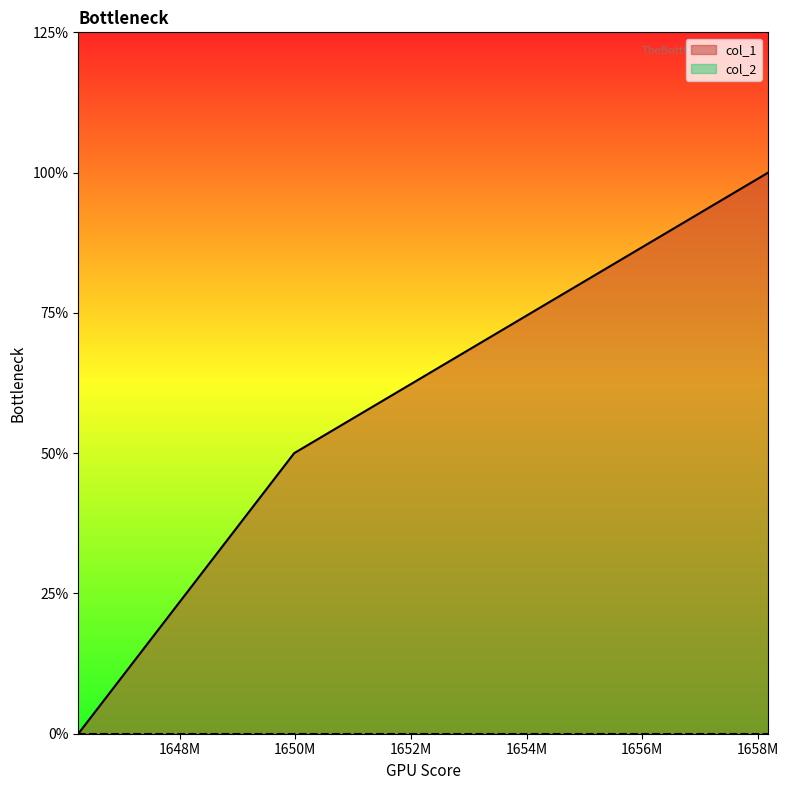

True or false: the data shows 2 at 1658178474.

True